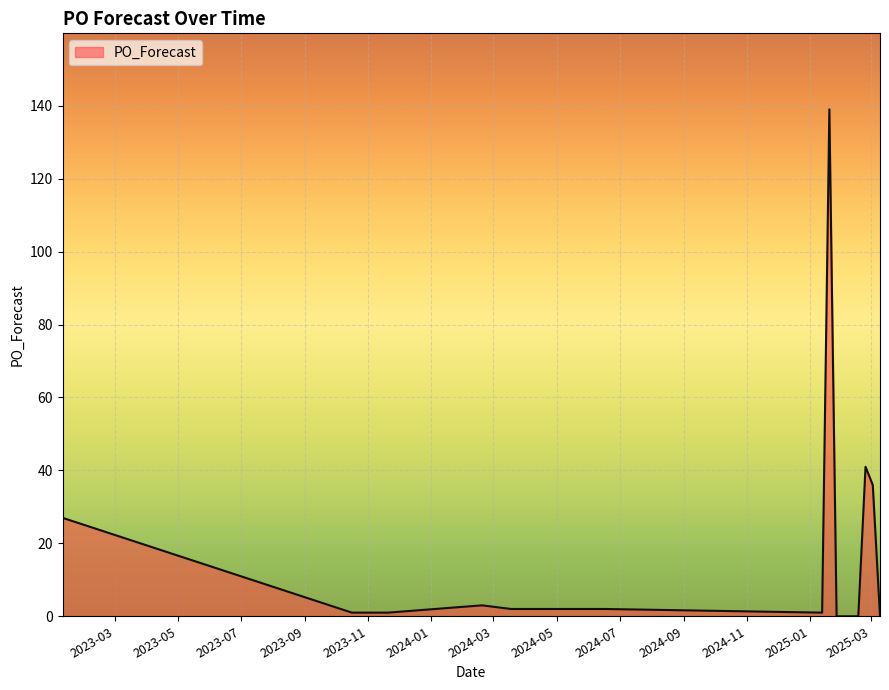

What is the maximum value shown in the chart?

139